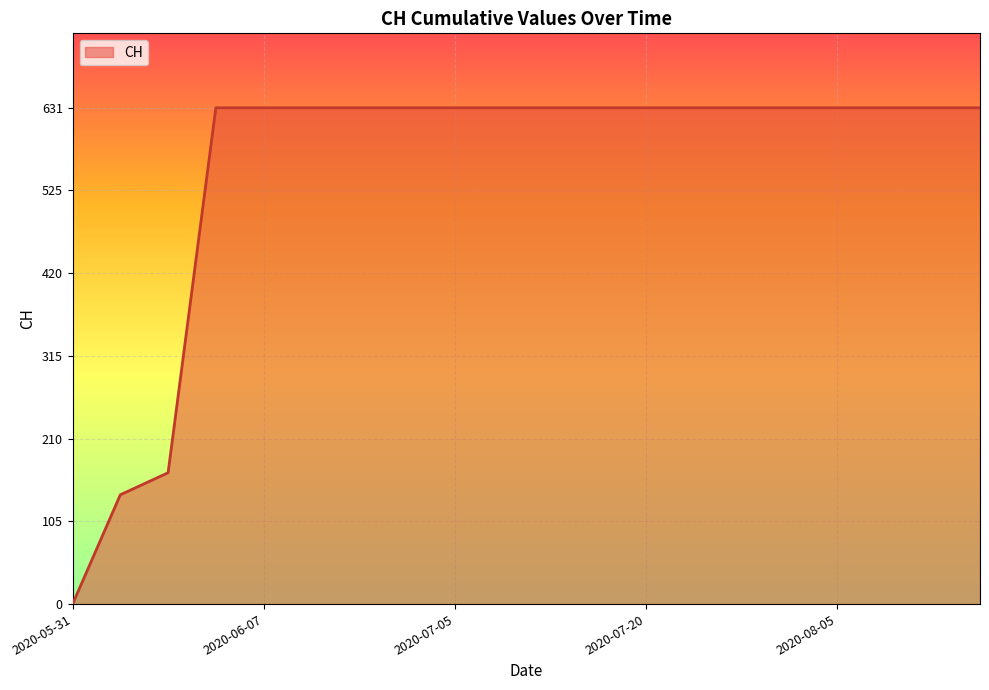

Count the number of data series in this chart.

1